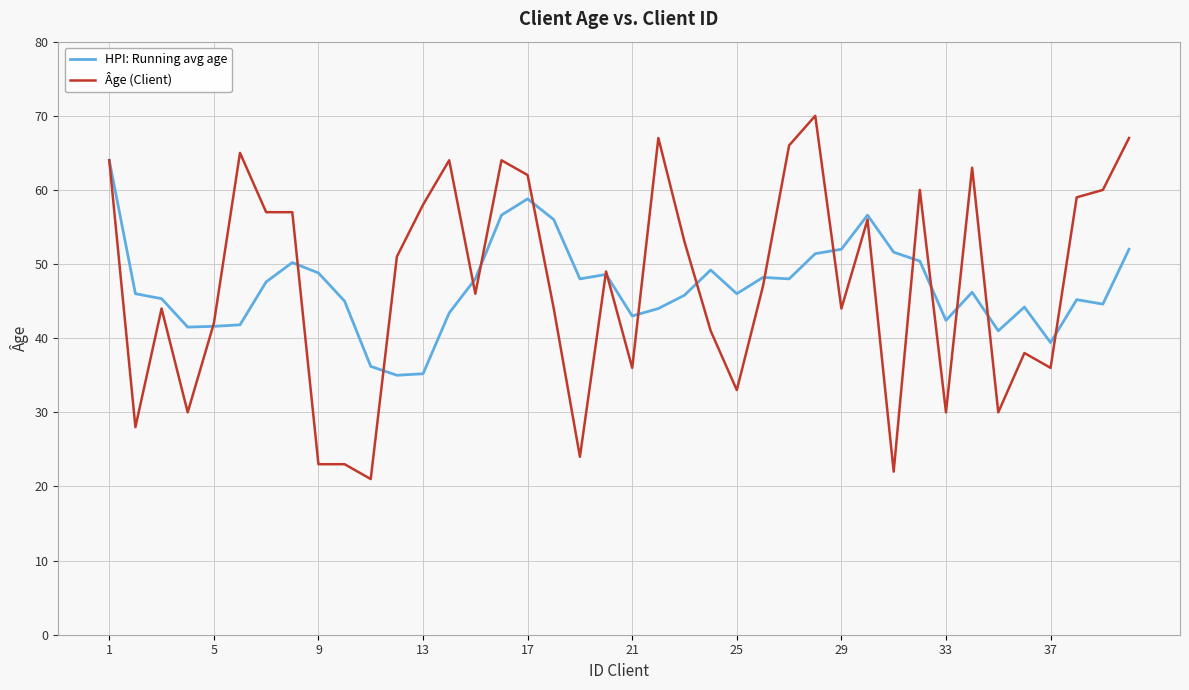

List the series in order of their peak value, lowest first.

HPI: Running avg age, Âge (Client)